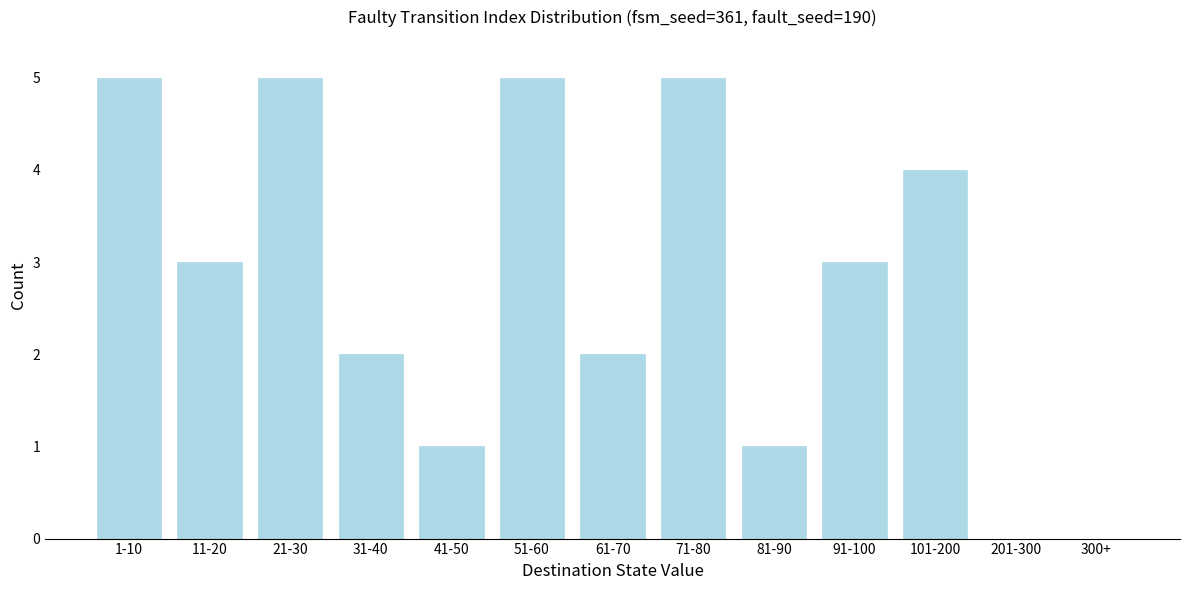

Reading right to left, list all the values displayed in this chart.

300+=0	201-300=0	101-200=4	91-100=3	81-90=1	71-80=5	61-70=2	51-60=5	41-50=1	31-40=2	21-30=5	11-20=3	1-10=5